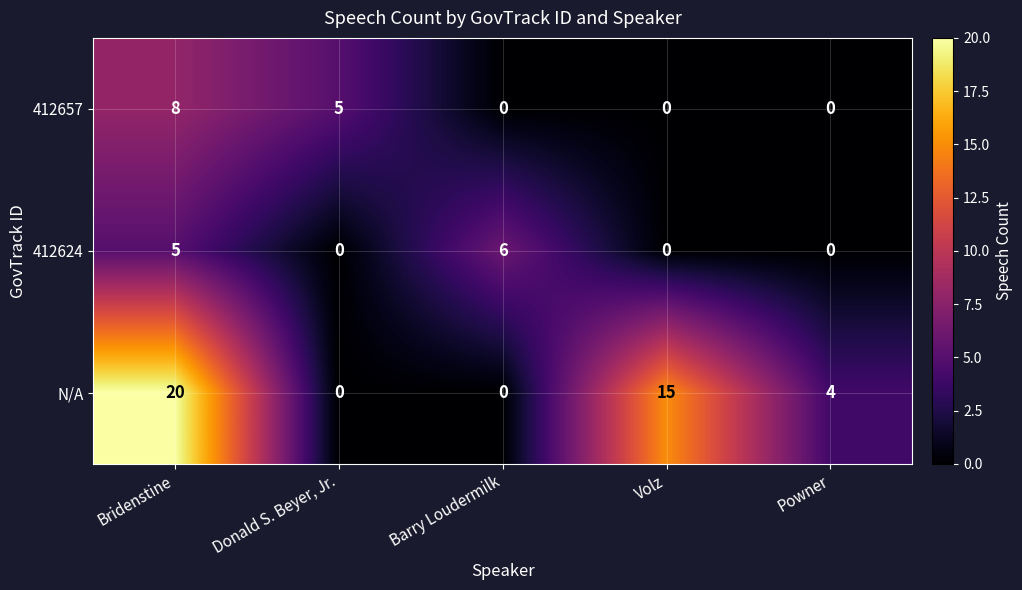

True or false: 412624 has a value of 6 at Barry Loudermilk.

True